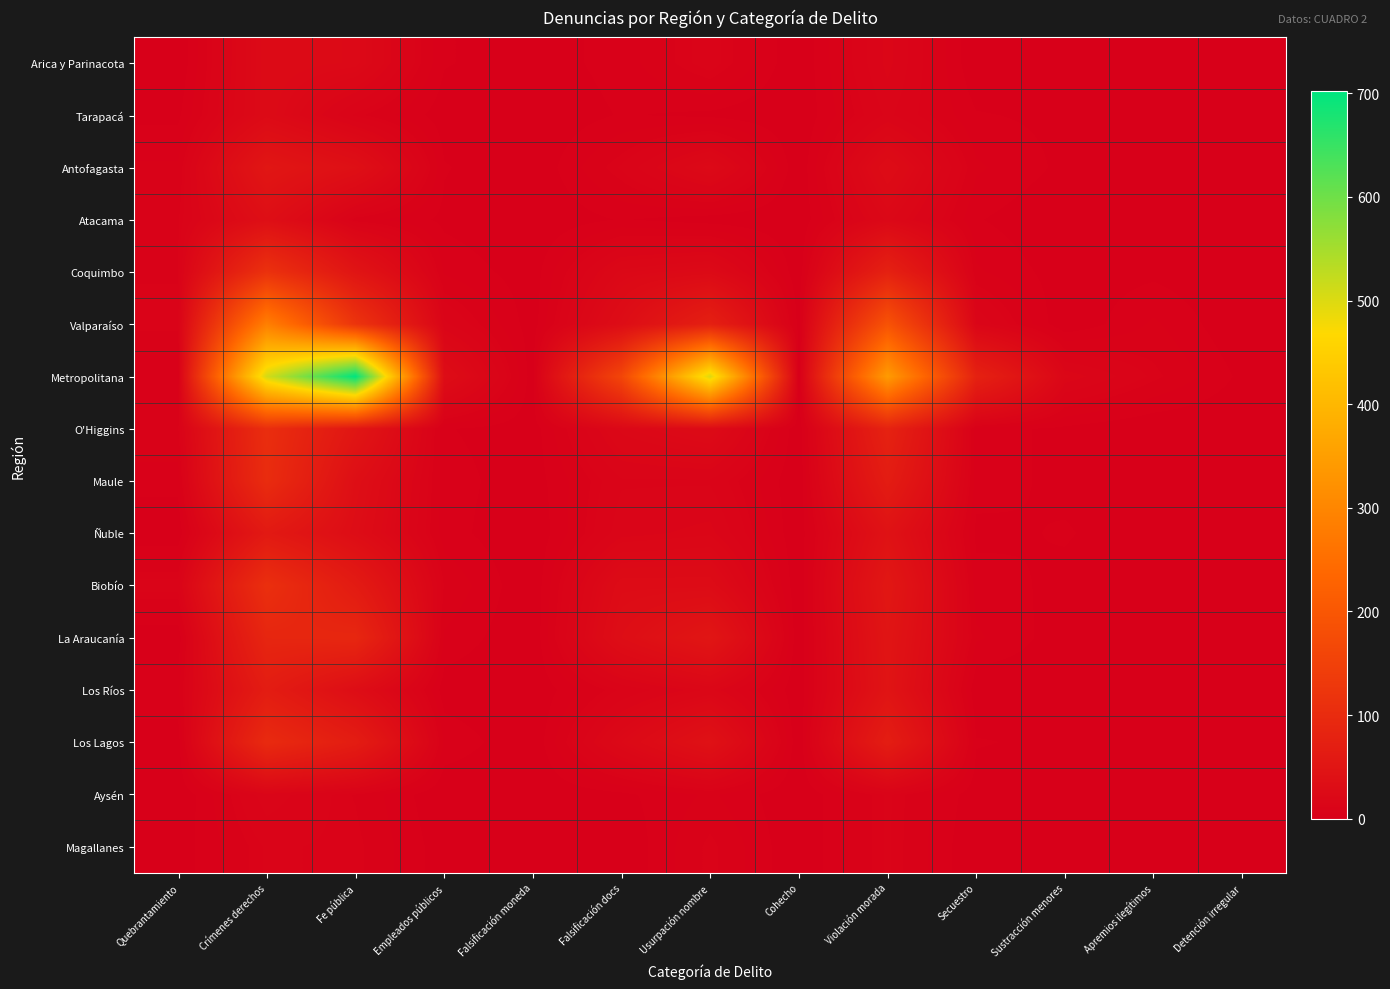

Which series has the widest spread of values?

Metropolitana